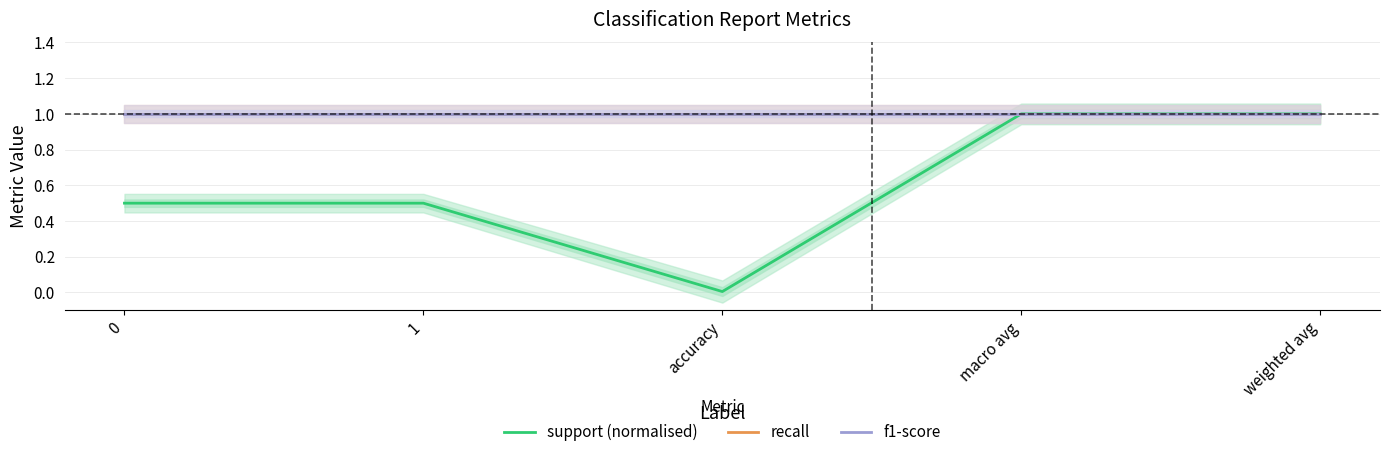

Is it true that recall equals 1.0 at accuracy?

True